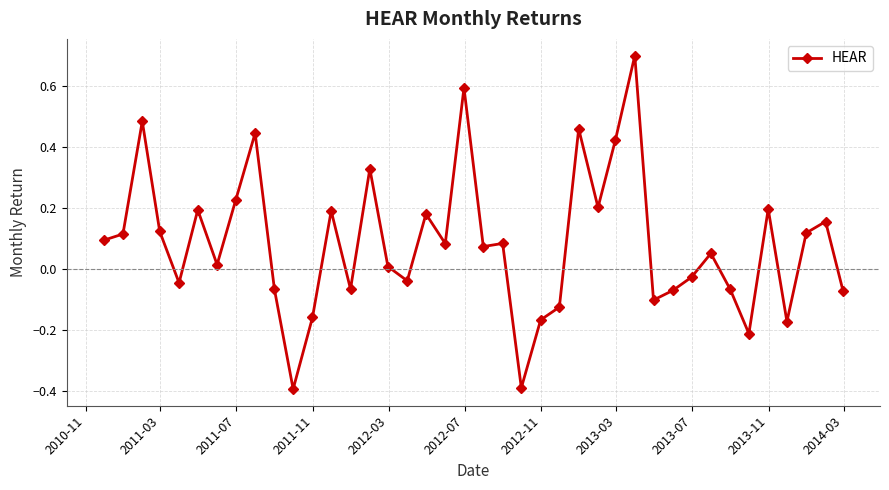

What is the greatest value displayed?

0.7